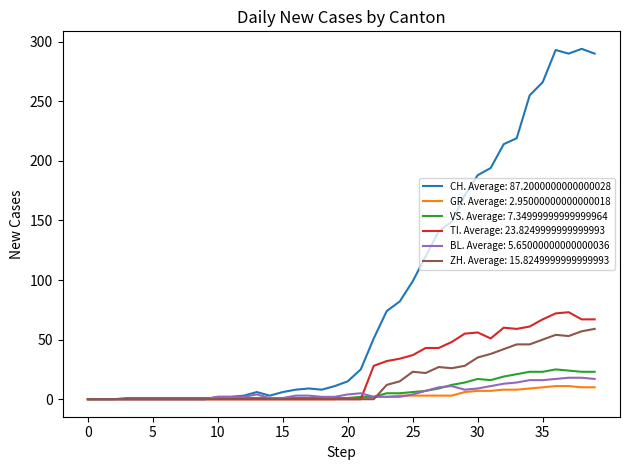

What is the maximum value shown in the chart?

294